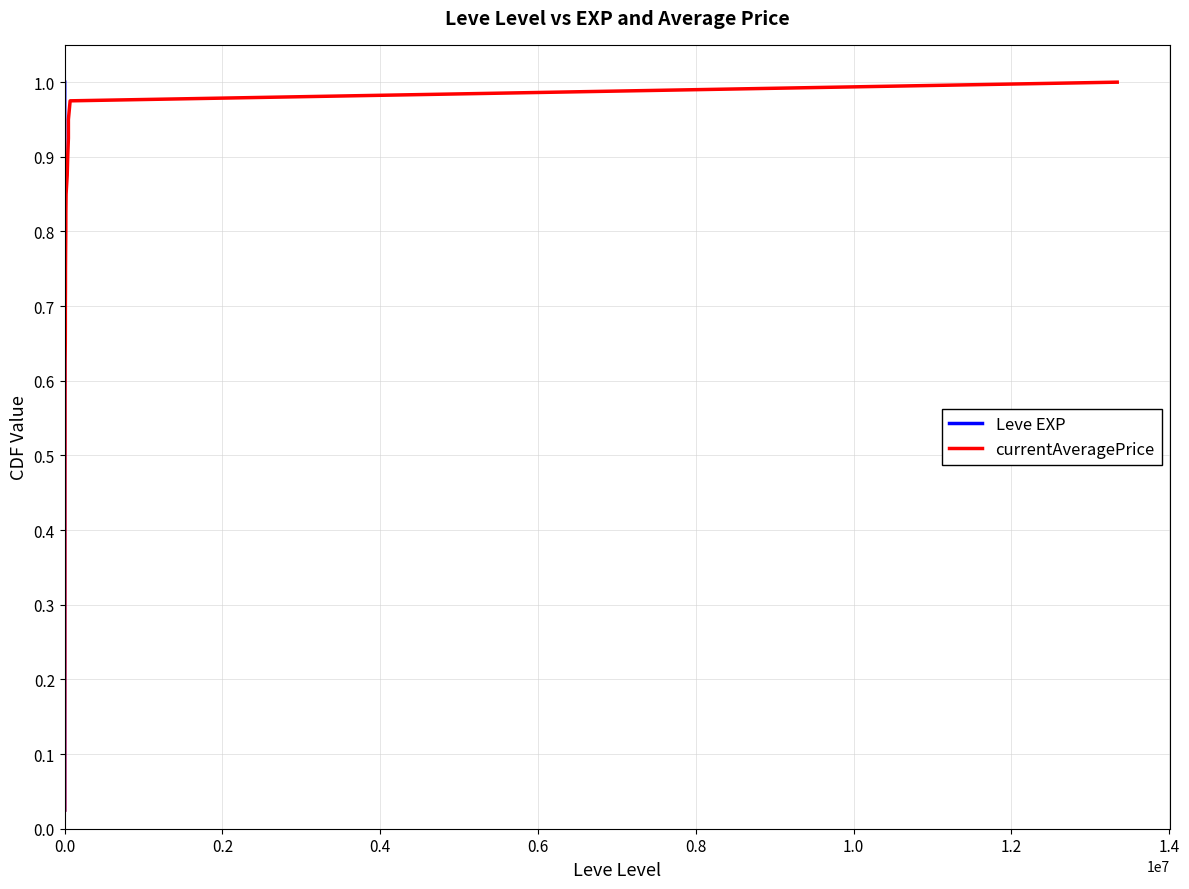

Is it true that Leve EXP equals 0.2 at 0.0?

False